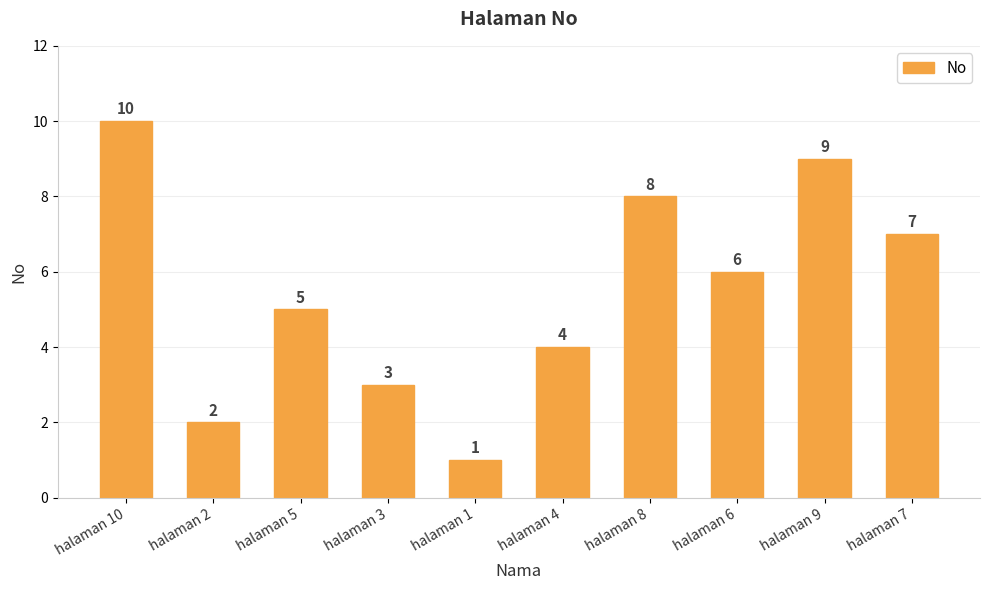

List the labels in order of value, largest first.

halaman 10, halaman 9, halaman 8, halaman 7, halaman 6, halaman 5, halaman 4, halaman 3, halaman 2, halaman 1